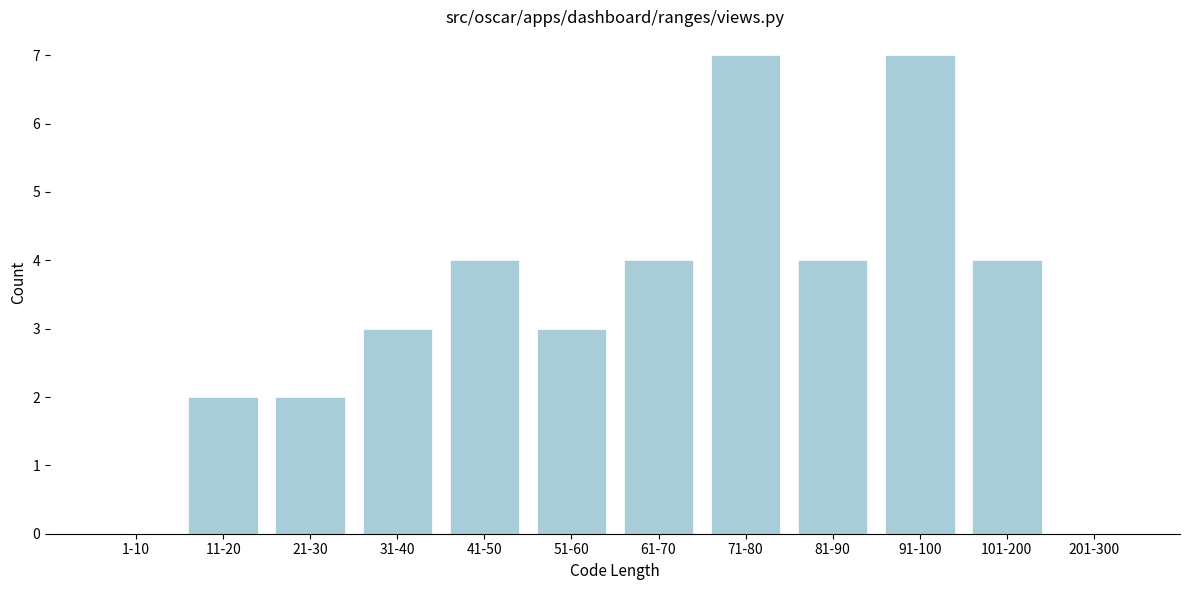

What is the maximum value shown in the chart?

7